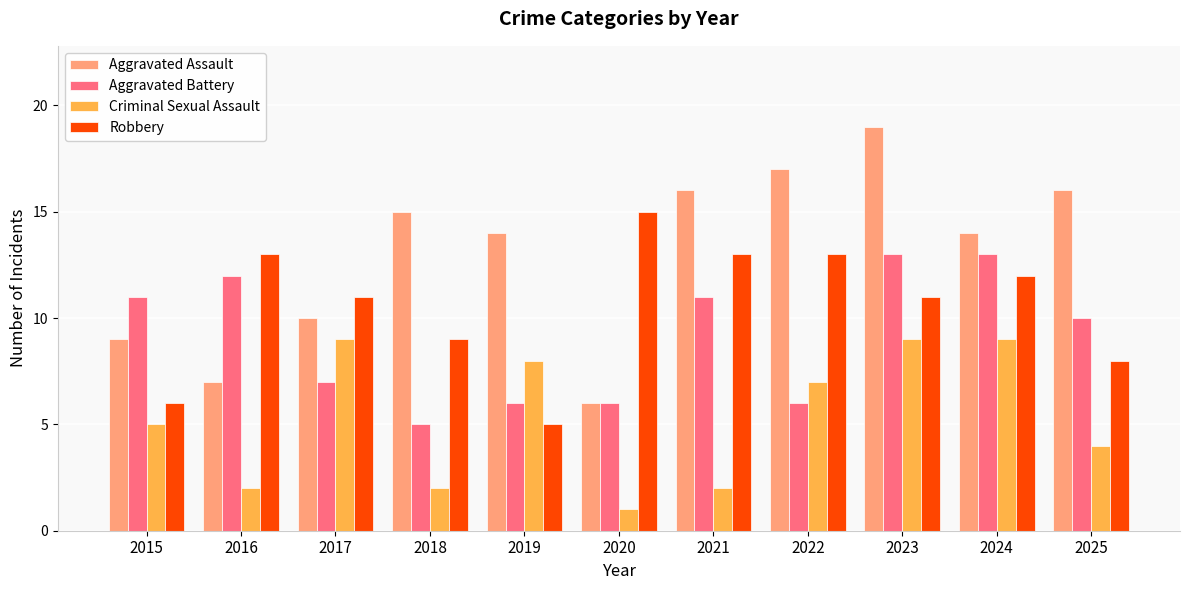

What is the difference between the second highest and second lowest values in the Robbery series?

7